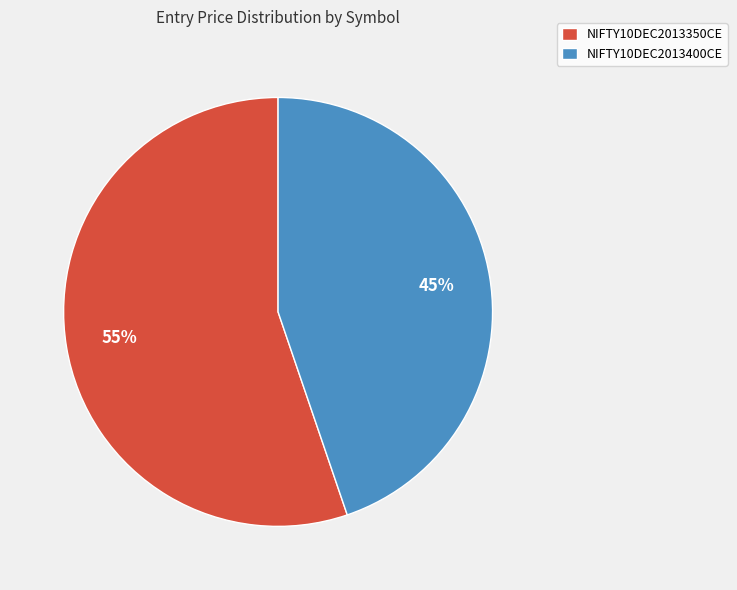

To the nearest percent, what is the average slice percentage?

50%